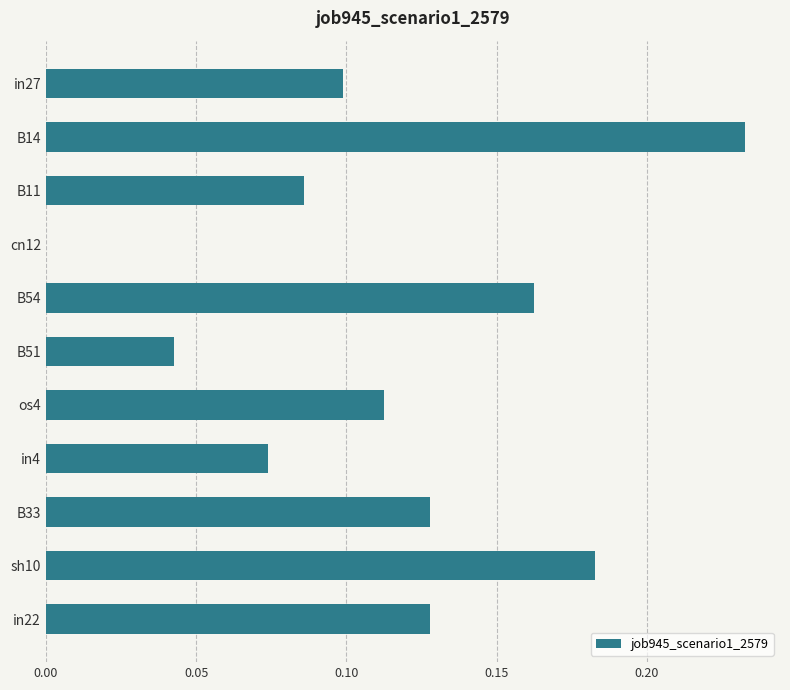

Is it true that the value at os4 is 0.2?

False